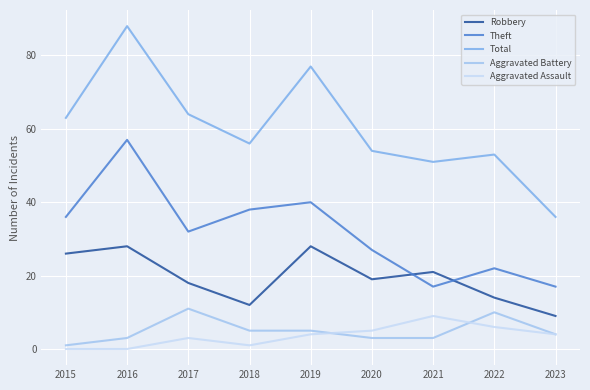

What is the difference between the maximum and minimum values in the Theft series?

40